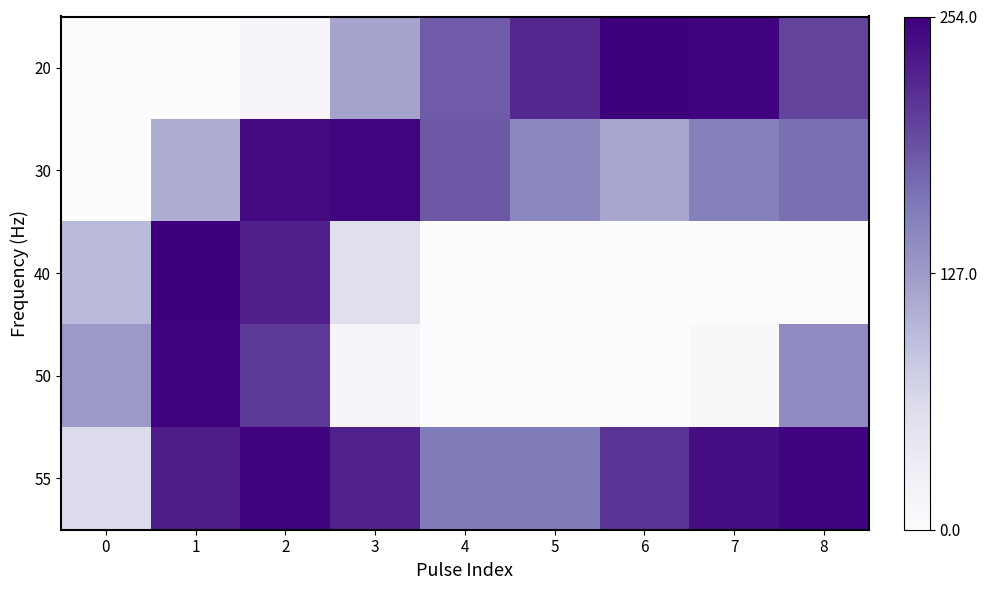

How many data points does each series have?

9